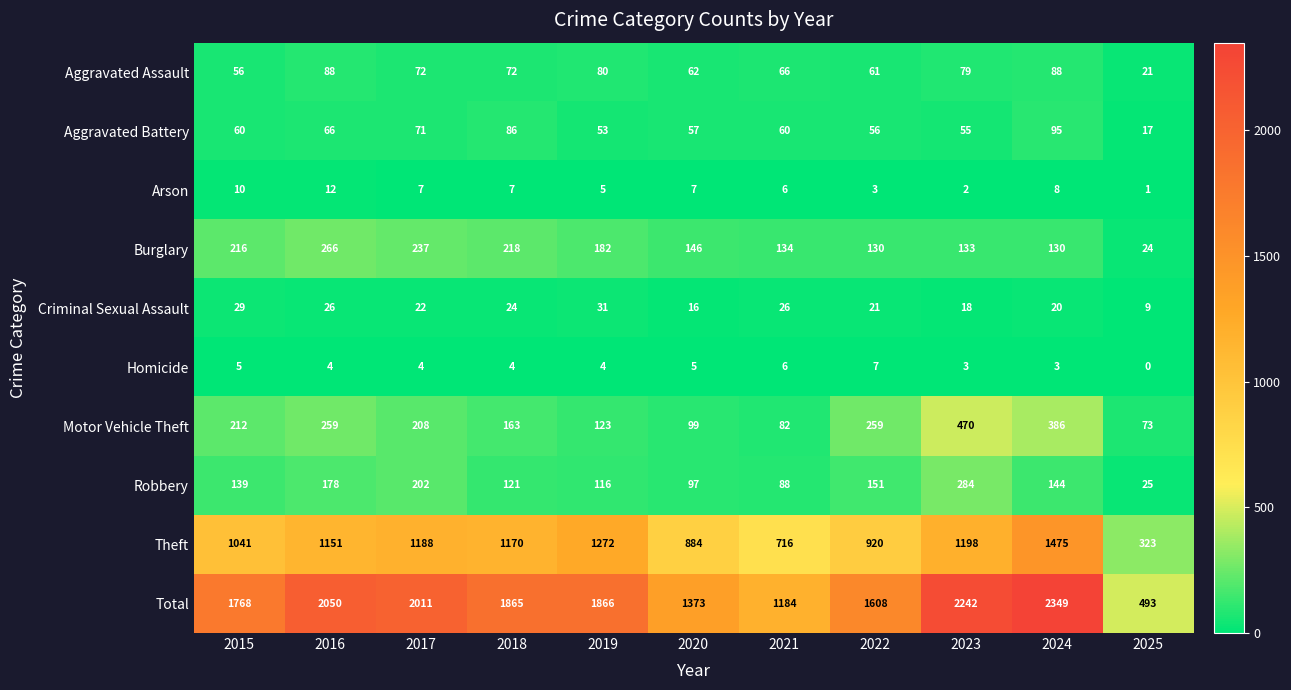

Rank the series at 2019 from lowest to highest value.

Homicide, Arson, Criminal Sexual Assault, Aggravated Battery, Aggravated Assault, Robbery, Motor Vehicle Theft, Burglary, Theft, Total